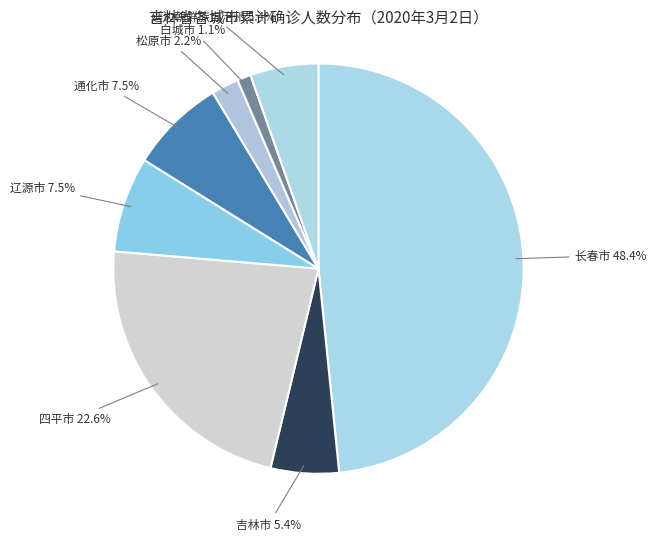

To the nearest percent, what portion does 松原市 represent?

2%